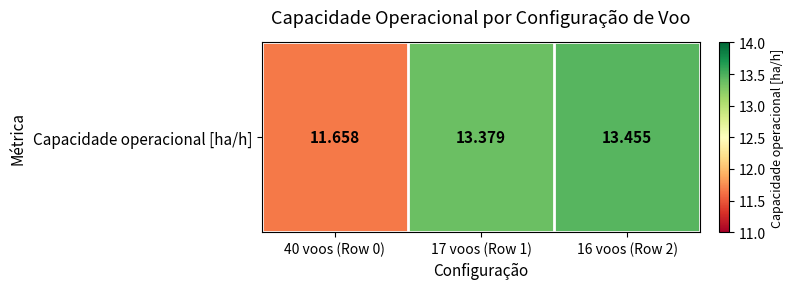

List the labels in order of value, largest first.

16 voos (Row 2), 17 voos (Row 1), 40 voos (Row 0)